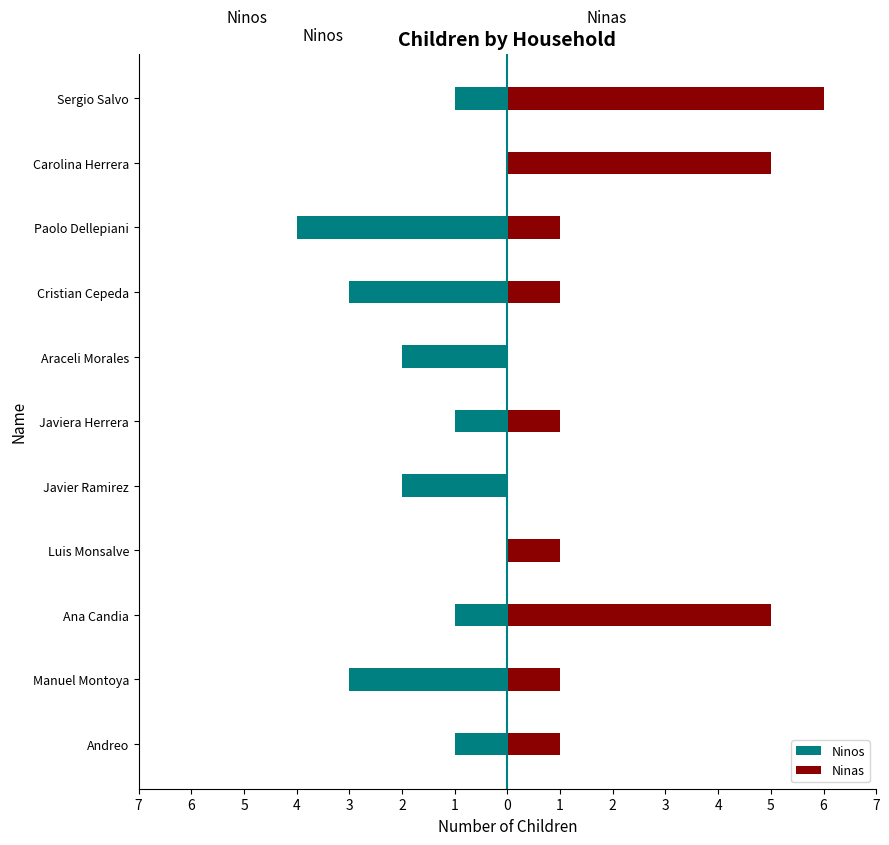

Reading left to right, transcribe all the data shown in this chart.

Ninos: -1	-3	-1	0	-2	-1	-2	-3	-4	0	-1
Ninas: 1	1	5	1	0	1	0	1	1	5	6